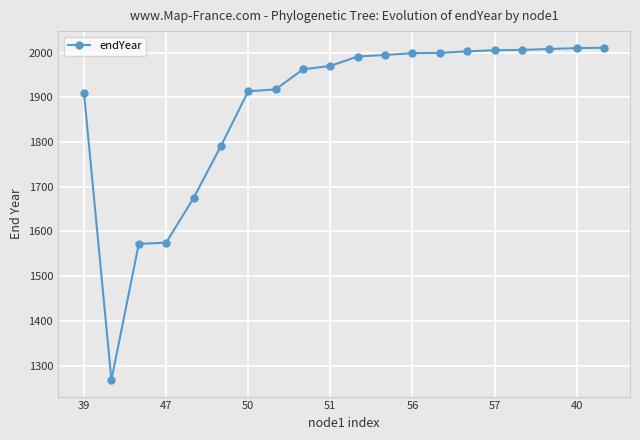

What is the smallest value displayed?

1267.7